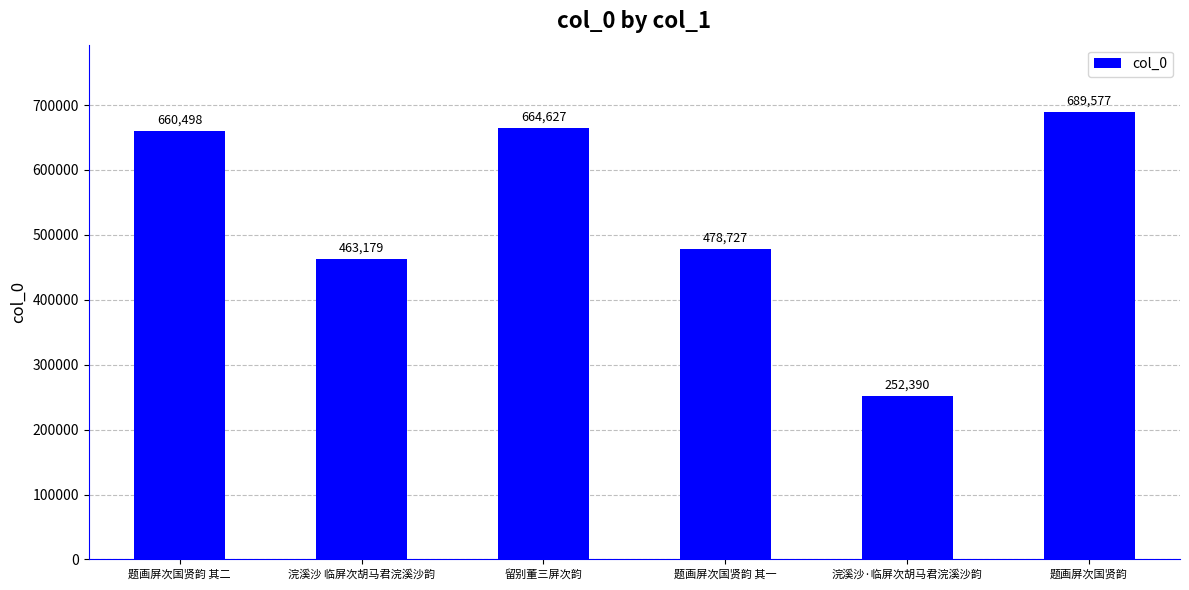

The chart shows a value of 478727 at 题画屏次国贤韵 其一. True or false?

True